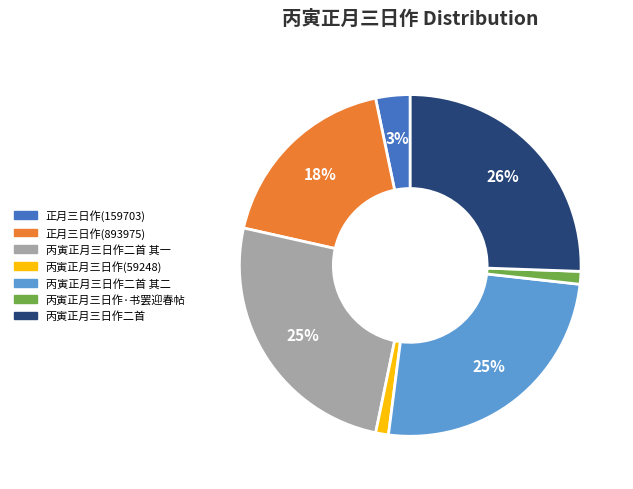

Combined, do 正月三日作(893975) and 丙寅正月三日作二首 其二 account for over 50%?

No